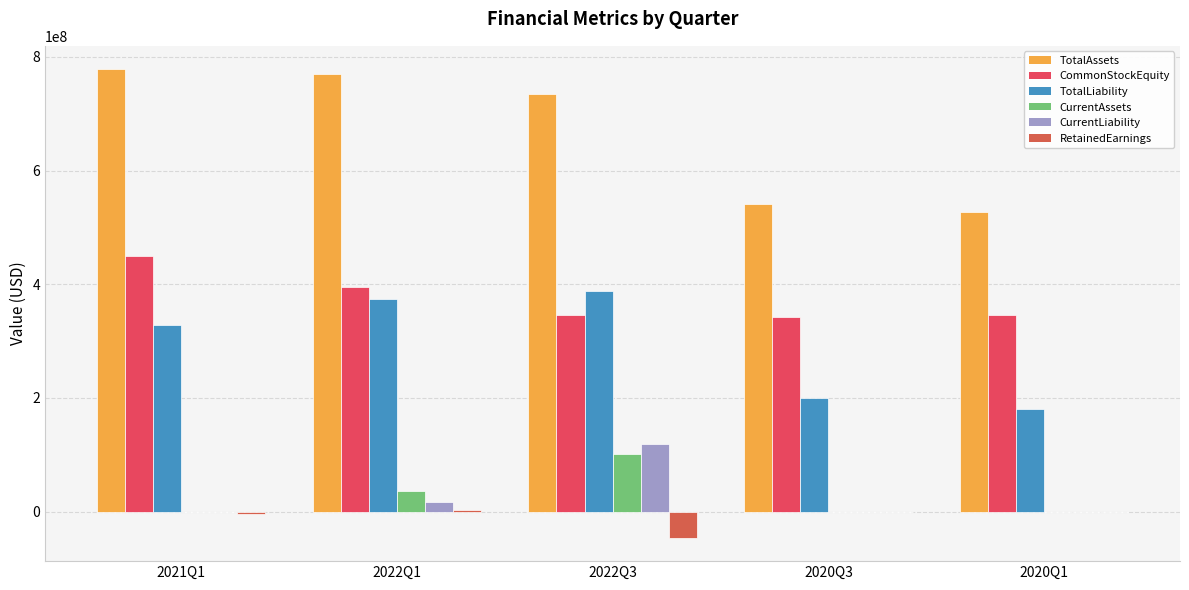

What is the average value of the CommonStockEquity series?

375939698